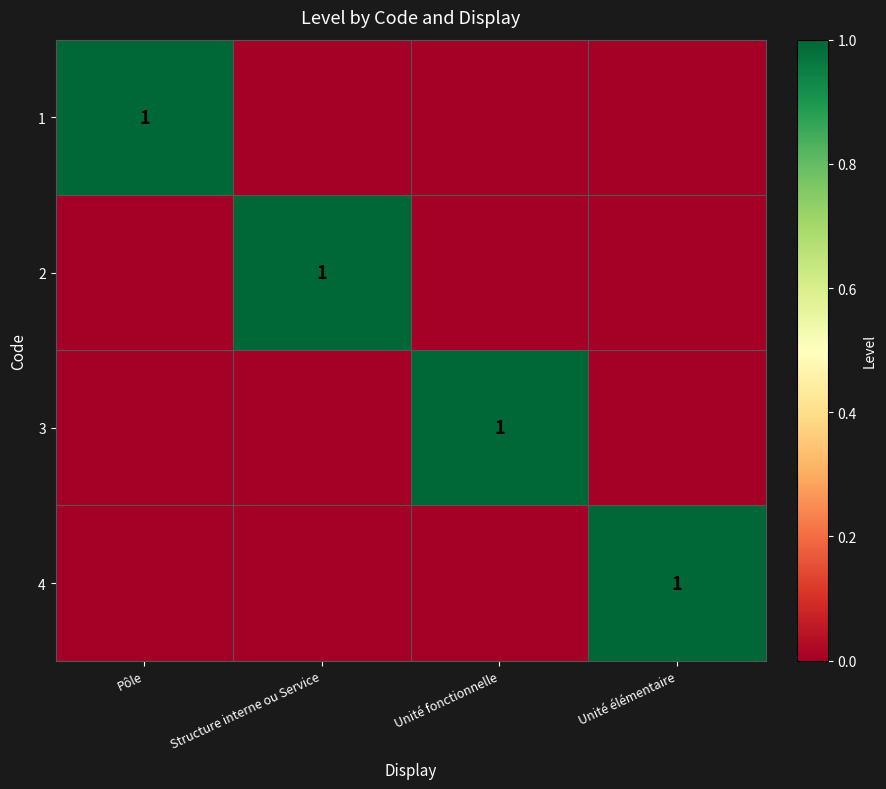

Is it true that 1 equals 1 at Pôle?

True